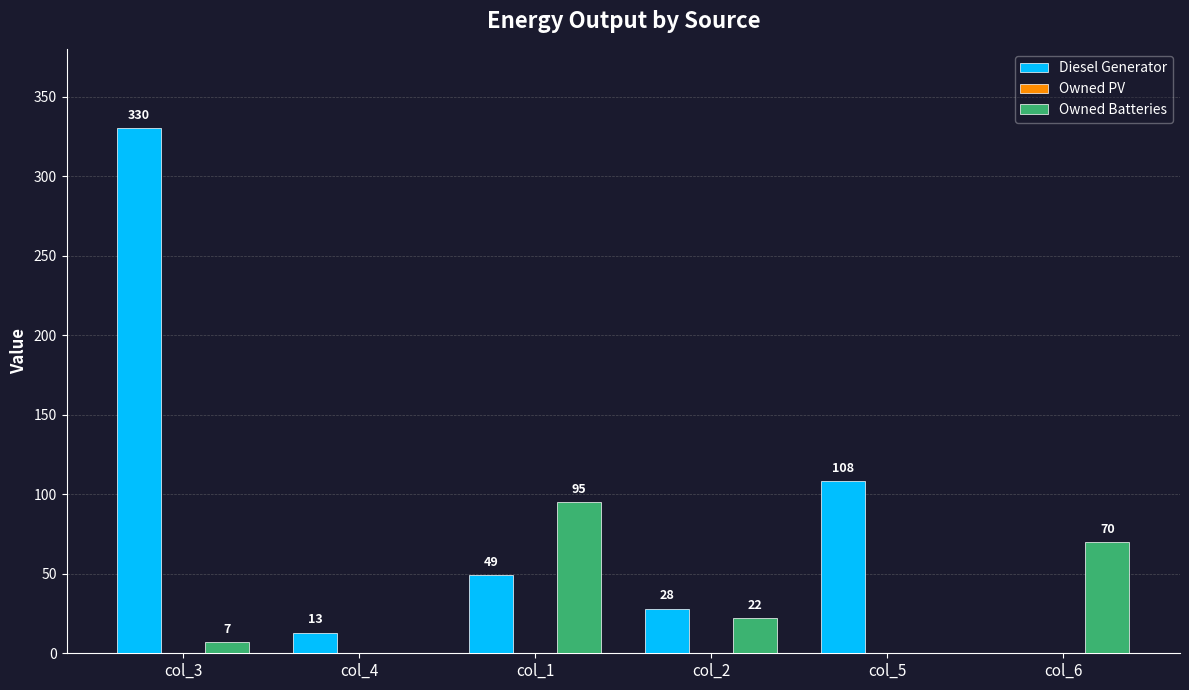

Reading right to left, extract all data points from this chart.

Diesel Generator: col_6=0	col_5=108	col_2=28	col_1=49	col_4=13	col_3=330
Owned Batteries: col_6=70	col_5=0	col_2=22	col_1=95	col_4=0	col_3=7